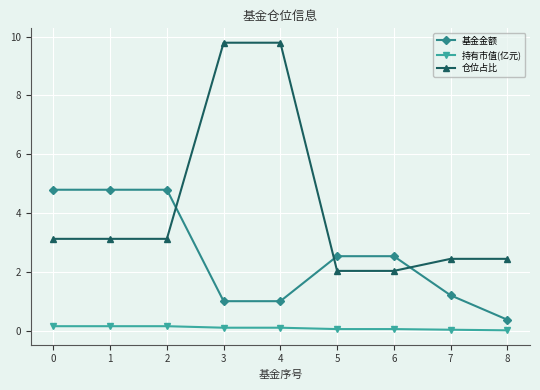

The 仓位占比 series shows 3.4 at 8. True or false?

False